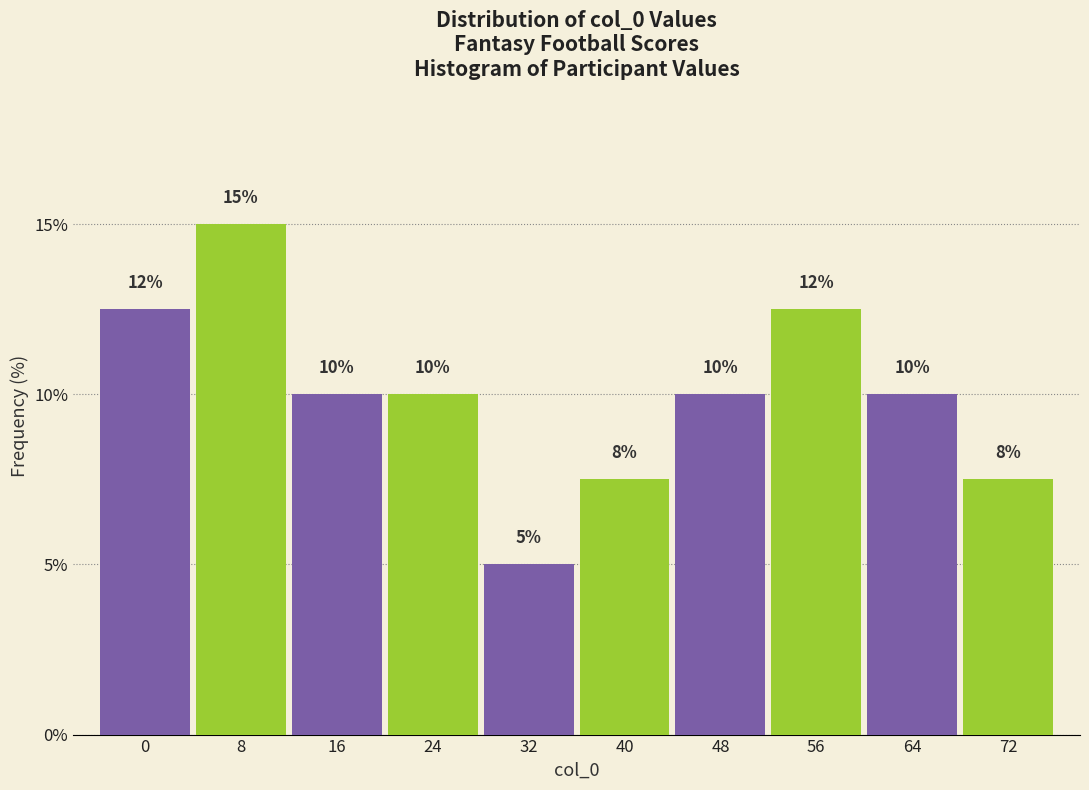

Approximately how many times larger is the value at 0 compared to 16?

1.2